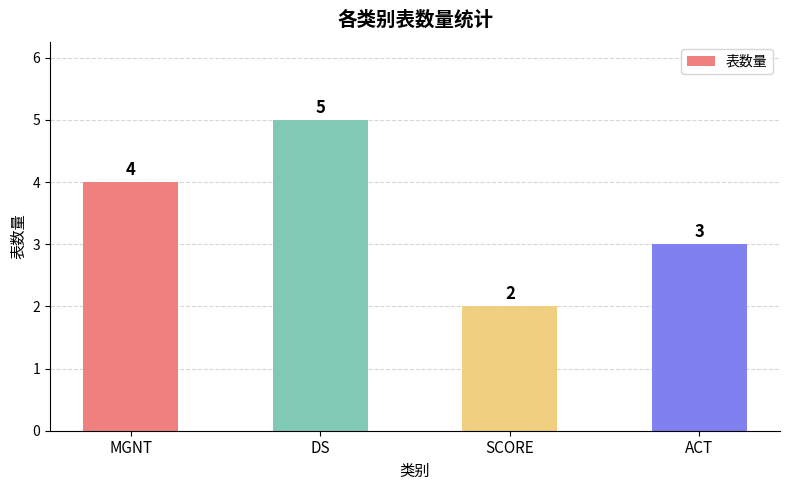

What is the change in value from MGNT to DS?

+1